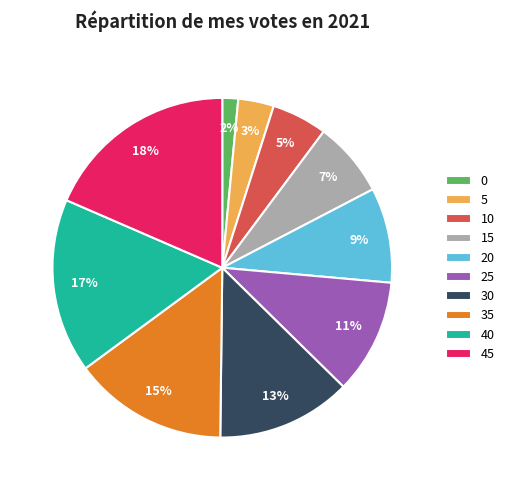

Combined, do 30 and 25 account for over 50%?

No